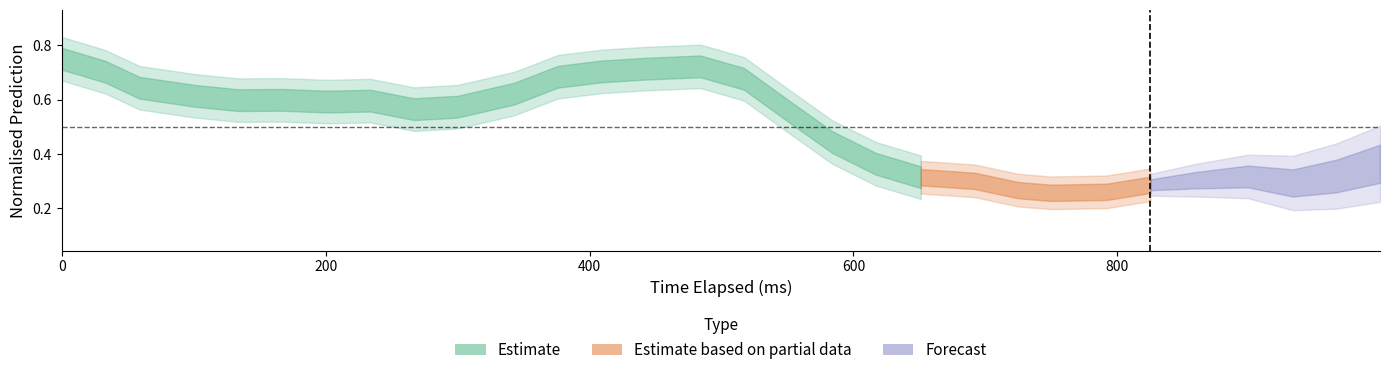

Is the value of x_pred_normalised at 8 greater than the value of y_pred_normalised at 25?

Yes